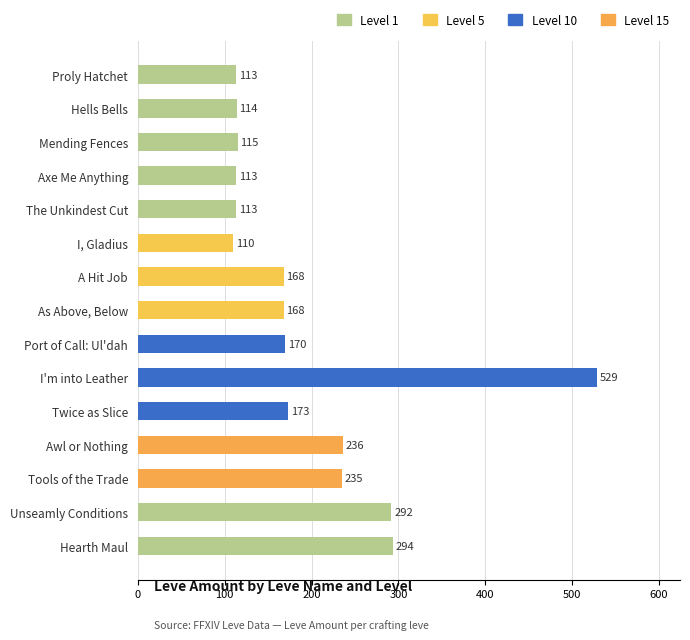

What is the minimum value shown in the chart?

110